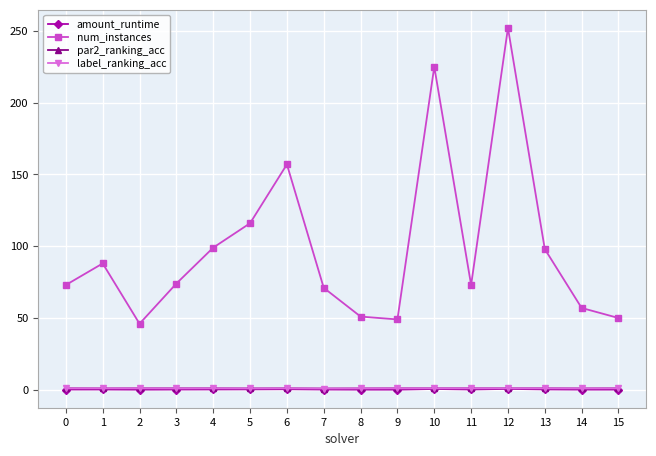

True or false: amount_runtime and label_ranking_acc intersect in this chart.

False